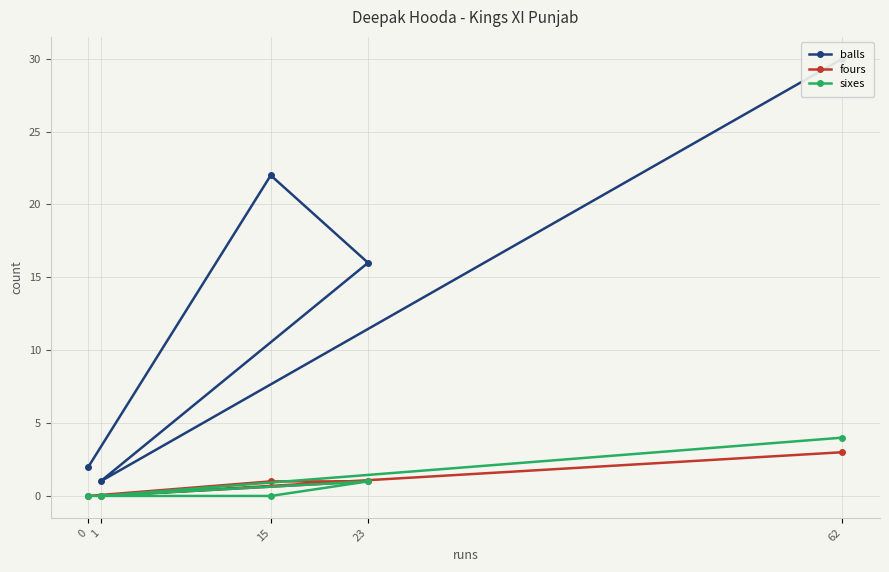

What is the label of the 2nd point from the left?

1